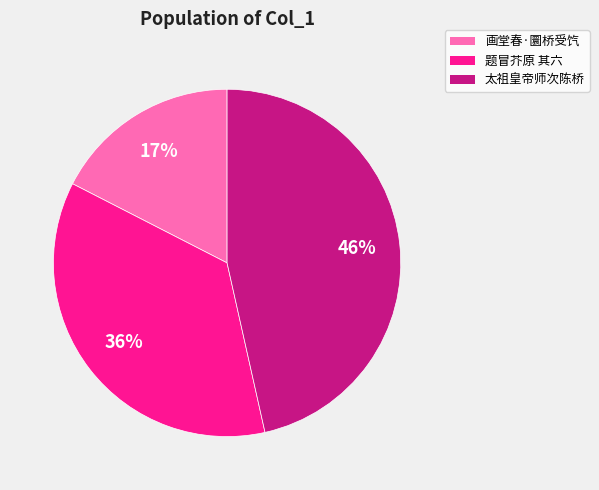

Does any single category account for the majority?

No